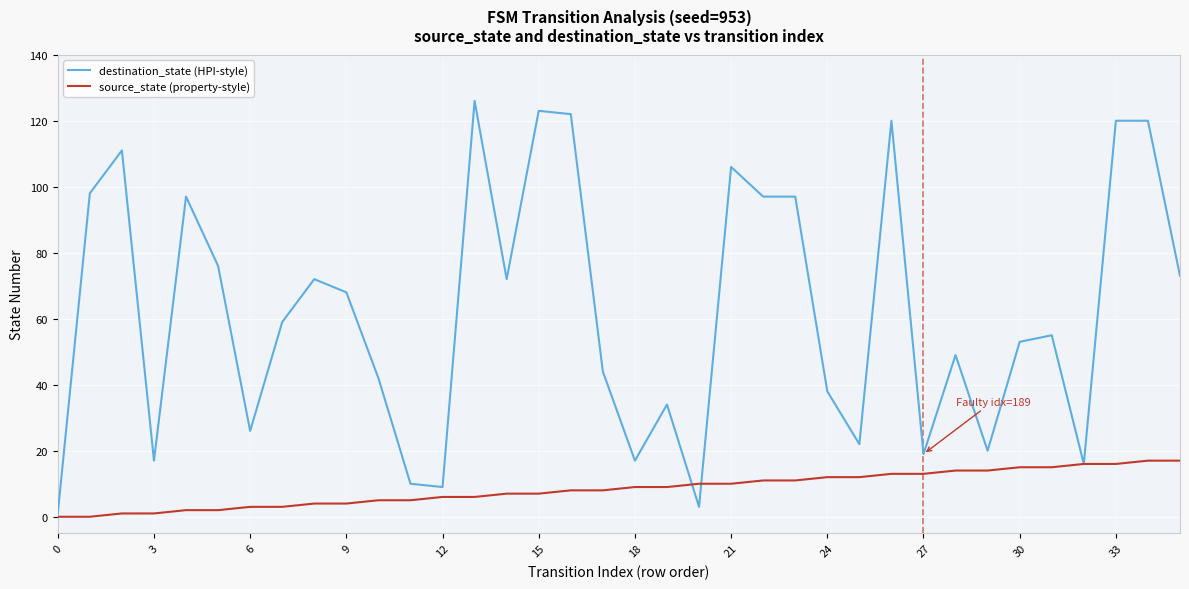

What is the average value of the destination_state (HPI-style) series?

62